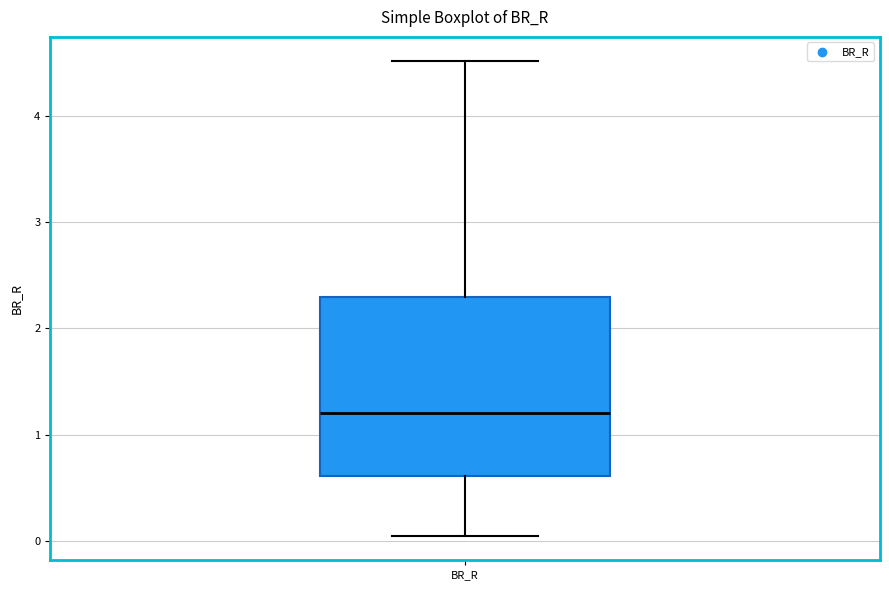

Transcribe this box plot: give where the median line is, the range the box spans, and where the two whiskers end, as read against the y-axis. The values are not printed on the chart, so give them approximately, as read against the axis.

median 1.2, box 0.6 to 2.3, whiskers 0.0 to 4.5